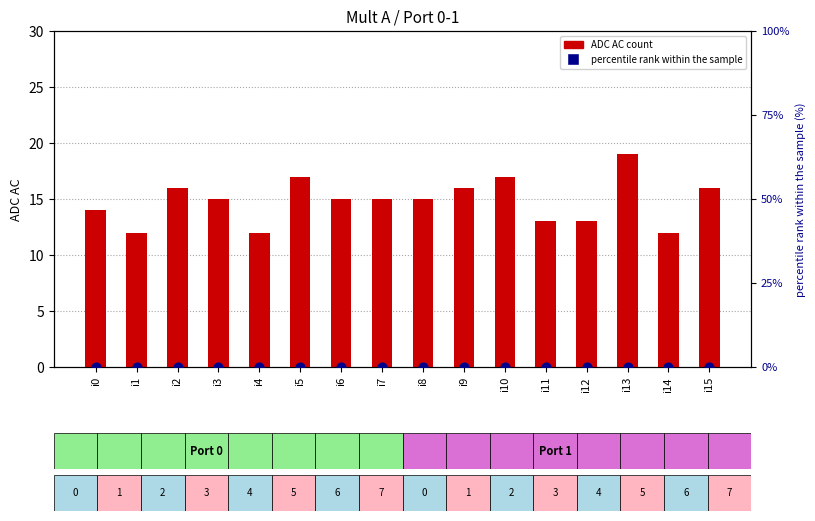

Which series has the largest total across all categories?

ADC AC count